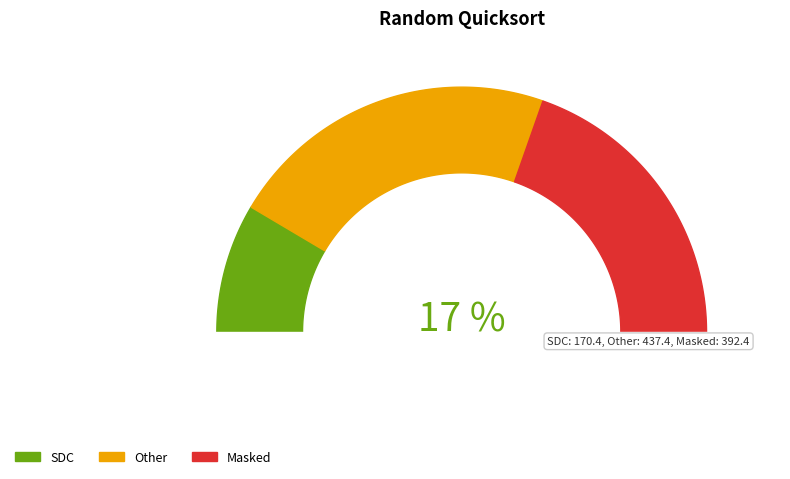

To the nearest percent, what portion does Other represent?

44%